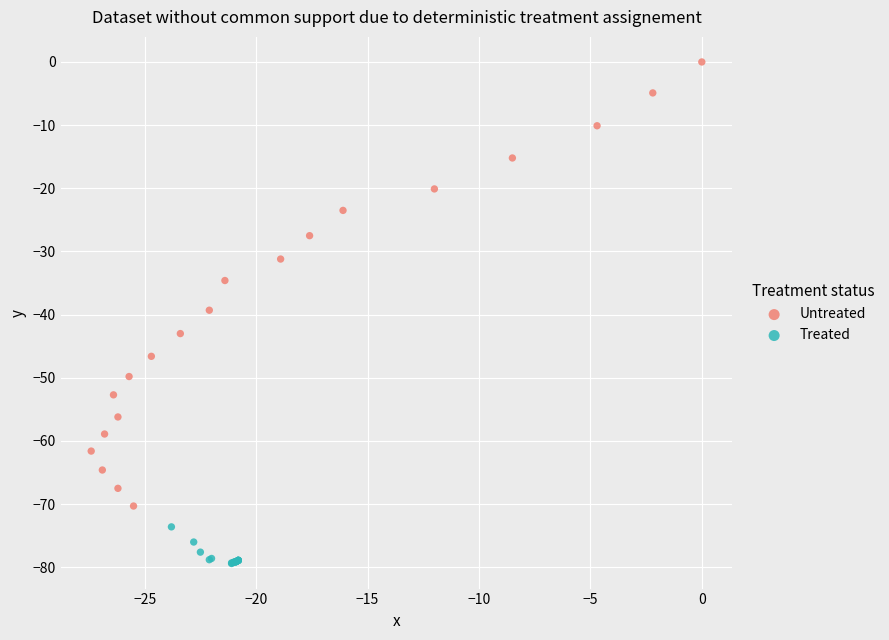

What are all the series names shown in the legend?

Untreated, Treated